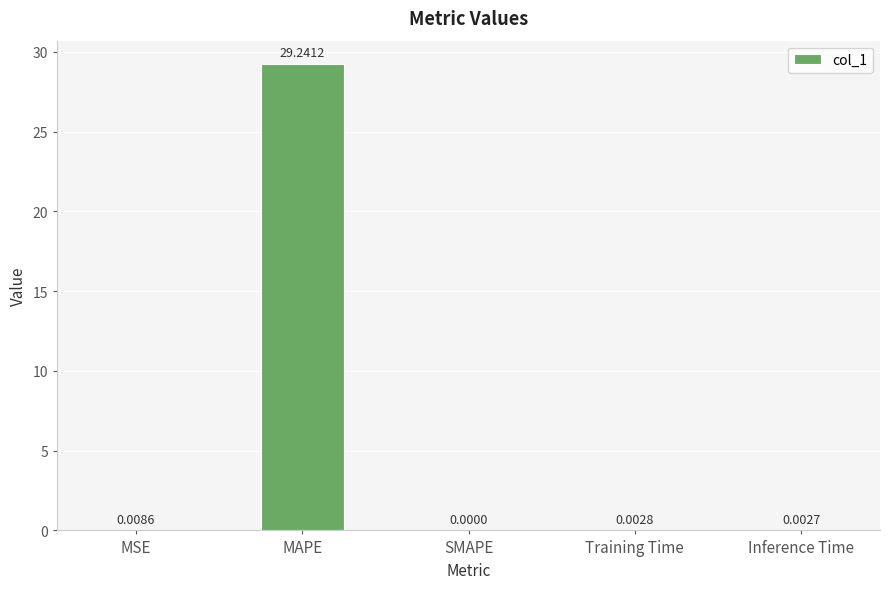

Between MSE and Inference Time, which is larger?

MSE